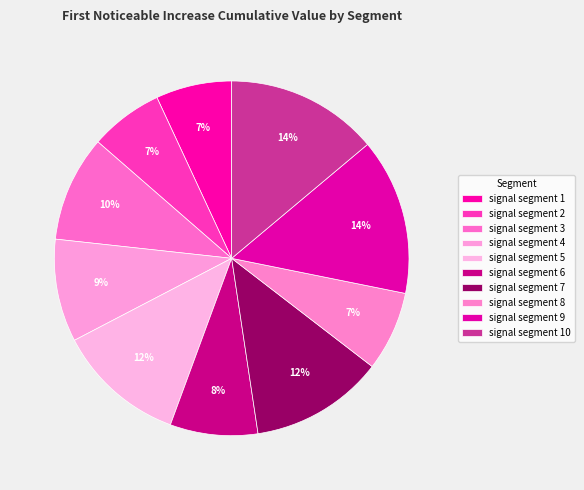

What percentage is the signal segment 4 slice, to the nearest percent?

9%